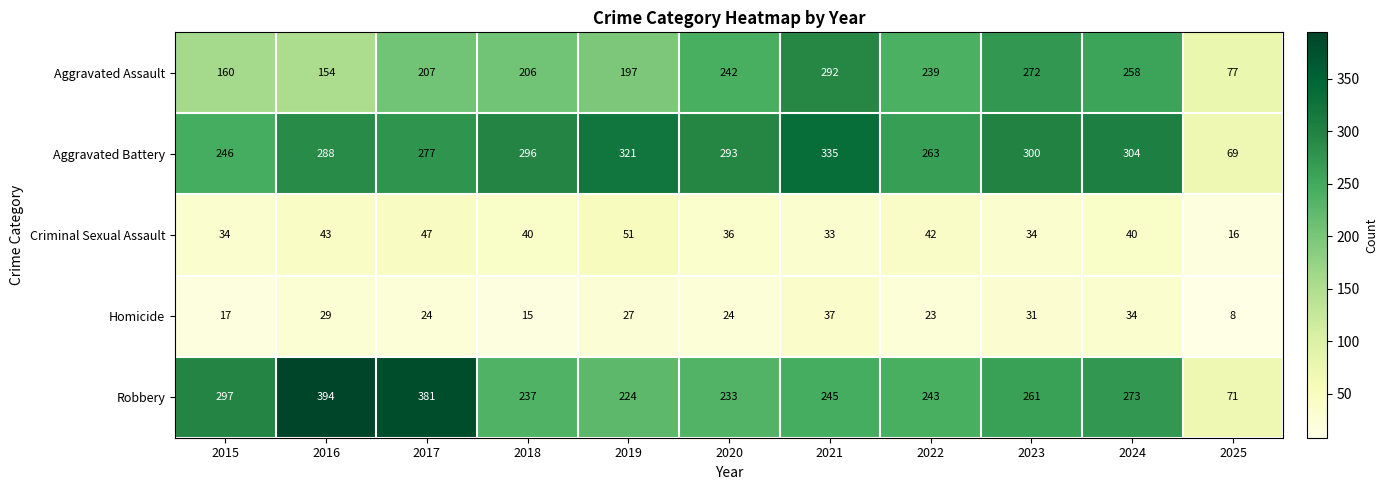

At which label is Aggravated Battery closest to 202?

2015